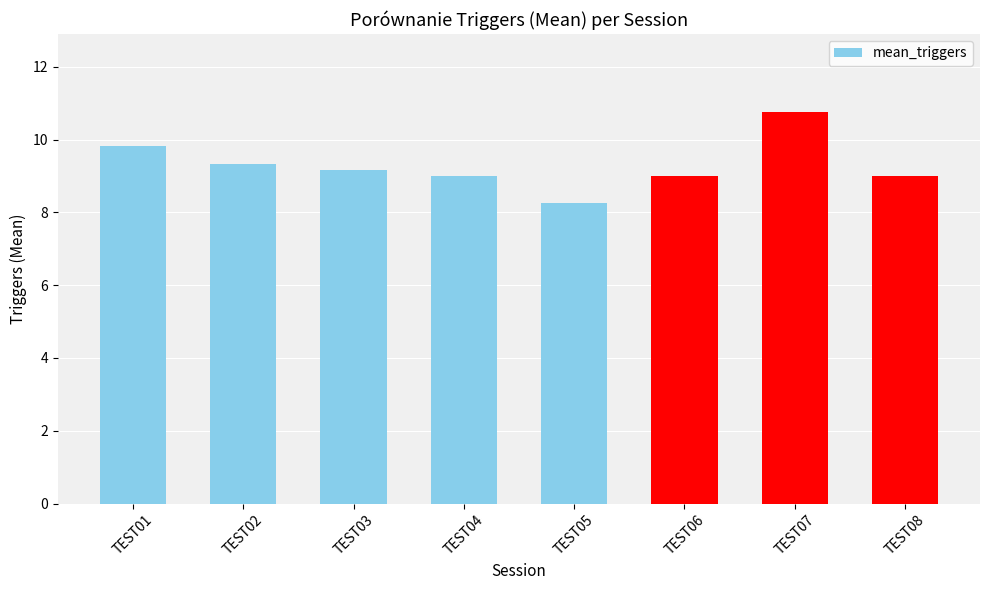

What is the average value?

9.3